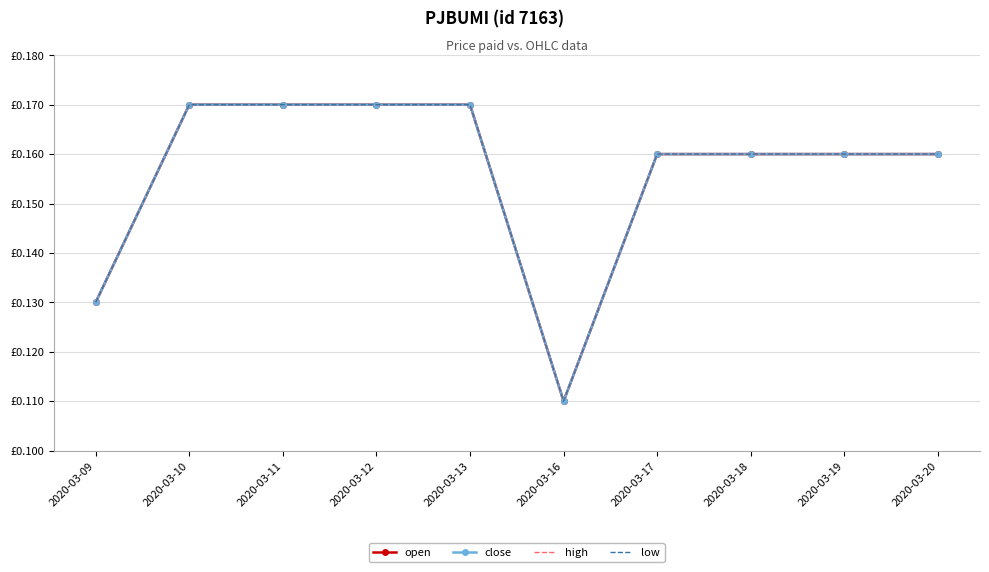

True or false: high and open cross at least once.

False